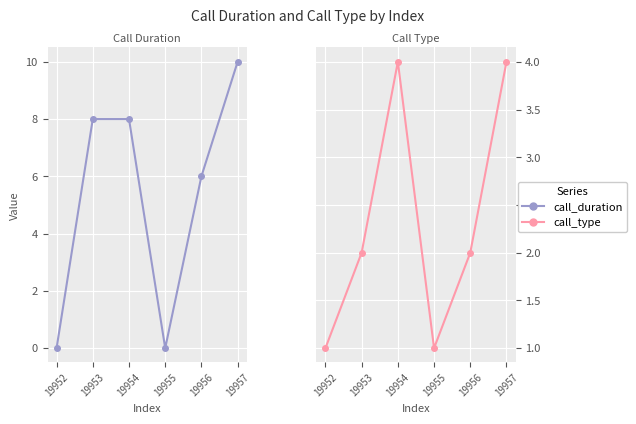

What is the difference between the maximum and minimum values in the call_duration series?

10